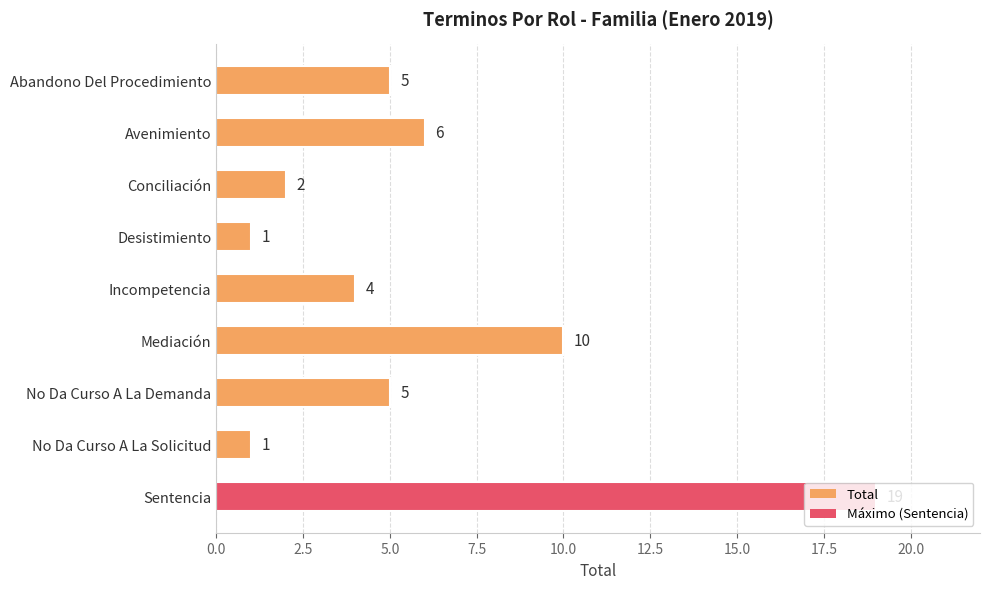

What is the minimum value shown in the chart?

1